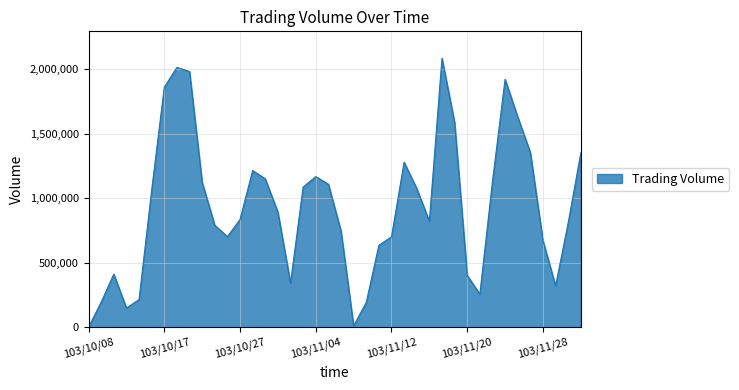

What is the greatest value displayed?

2086000